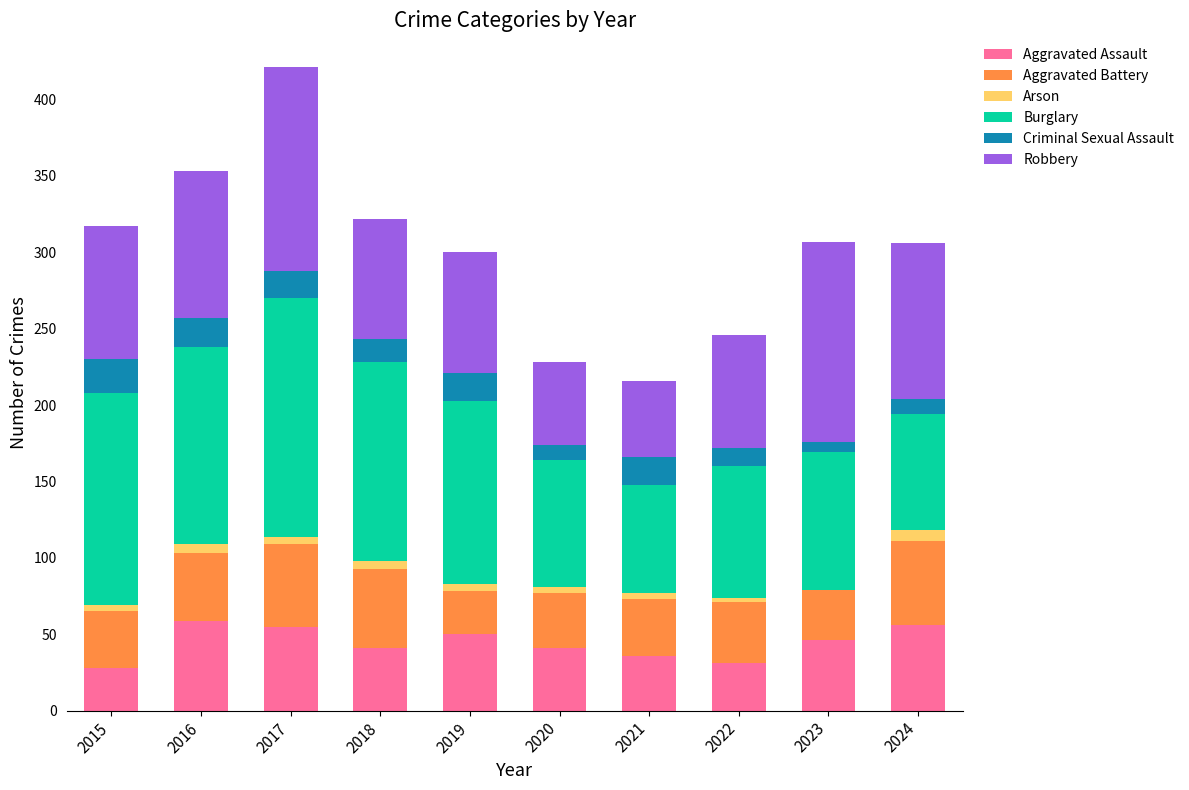

What is the highest value of the Aggravated Assault series?

59